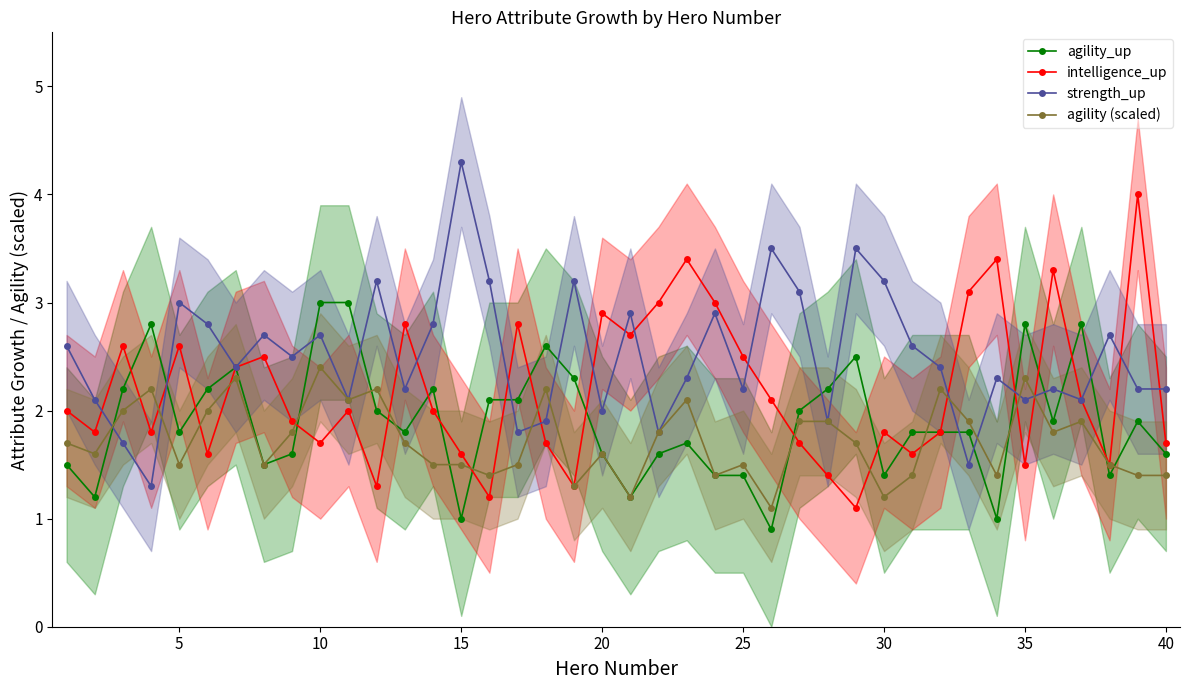

Count the number of categories in the chart.

40